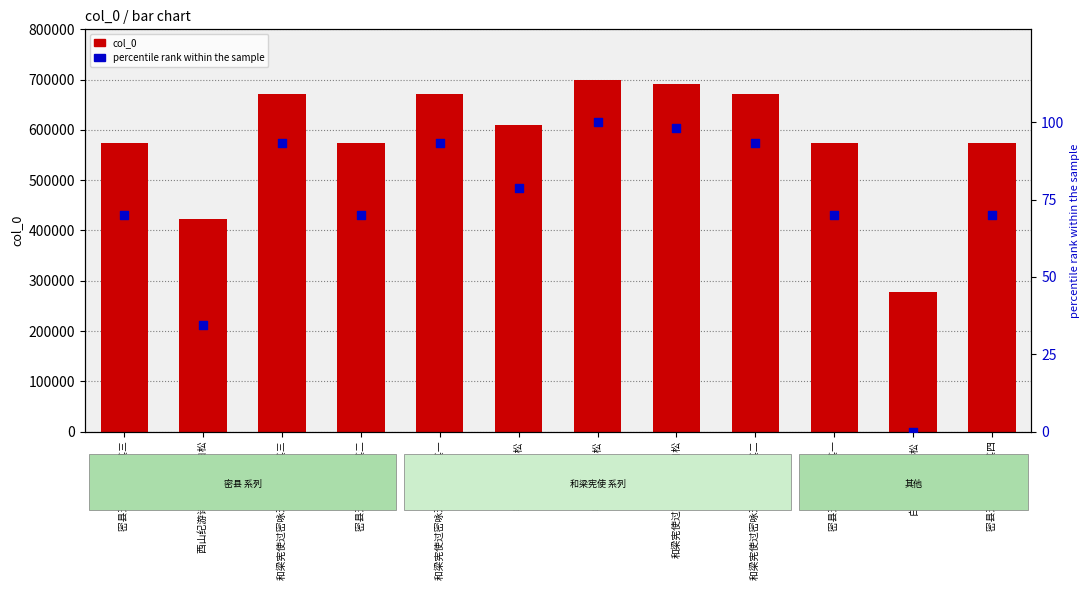

What is the total value across all series at 密县天仙庙白松 其四?

573347.1